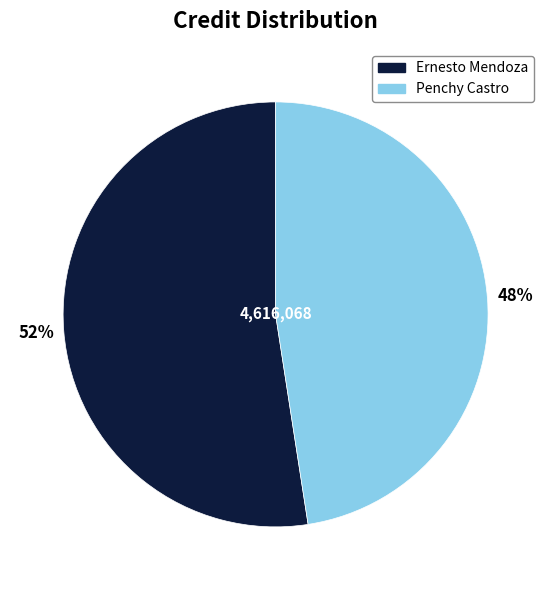

Do Penchy Castro and Ernesto Mendoza together represent more than half of the pie?

Yes